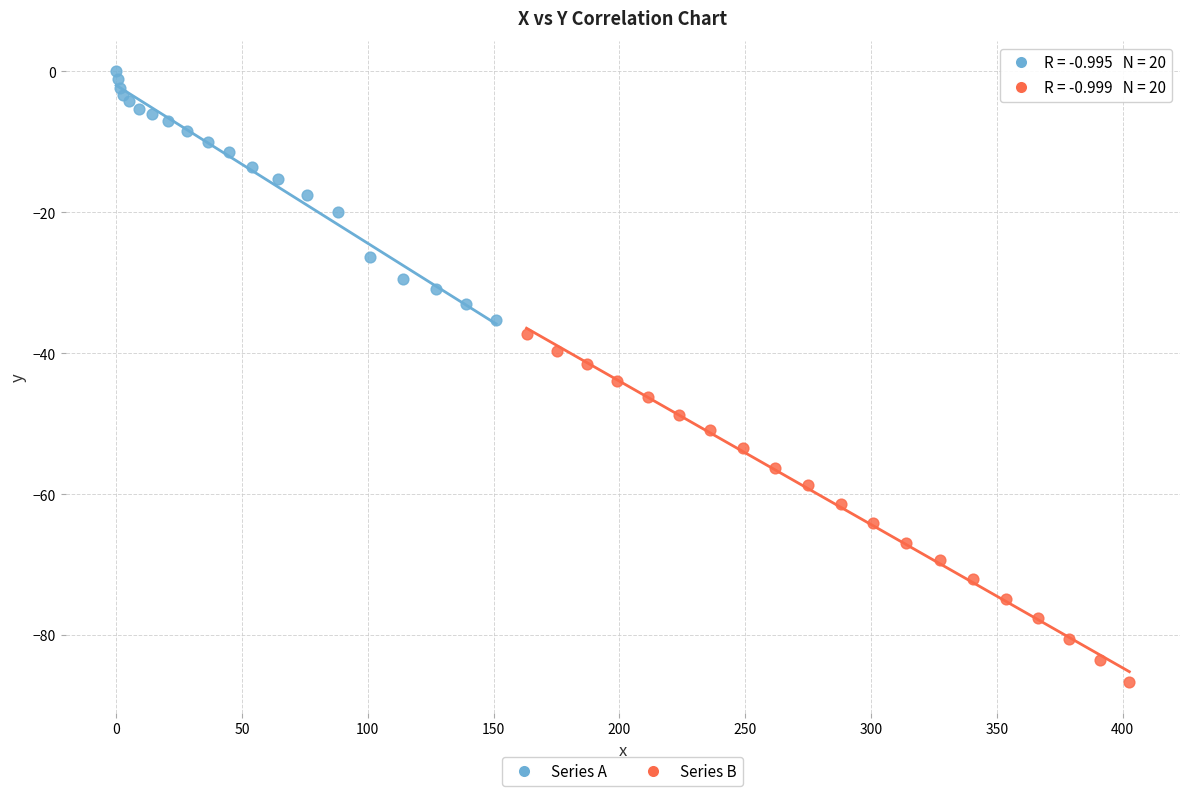

Which series contains the lowest Y value?

Series B